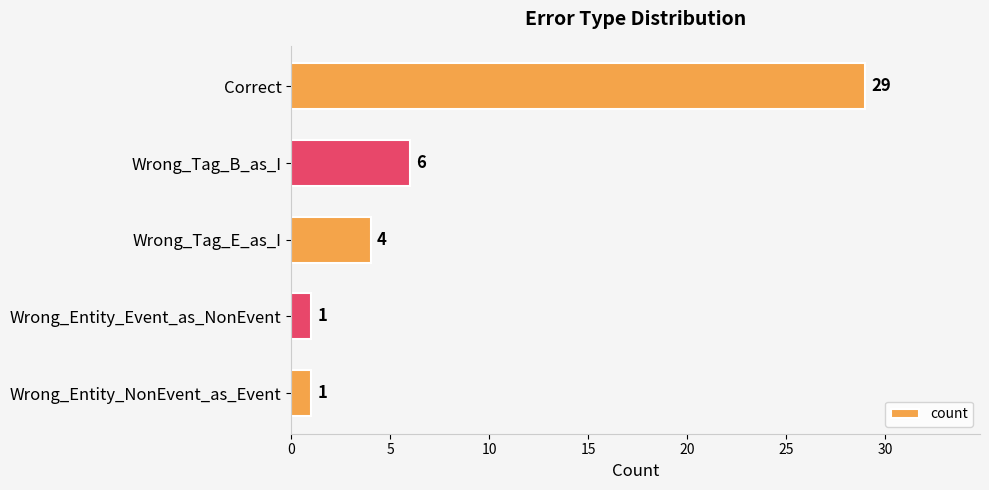

Is it true that the value at Wrong_Tag_E_as_I is 4?

True